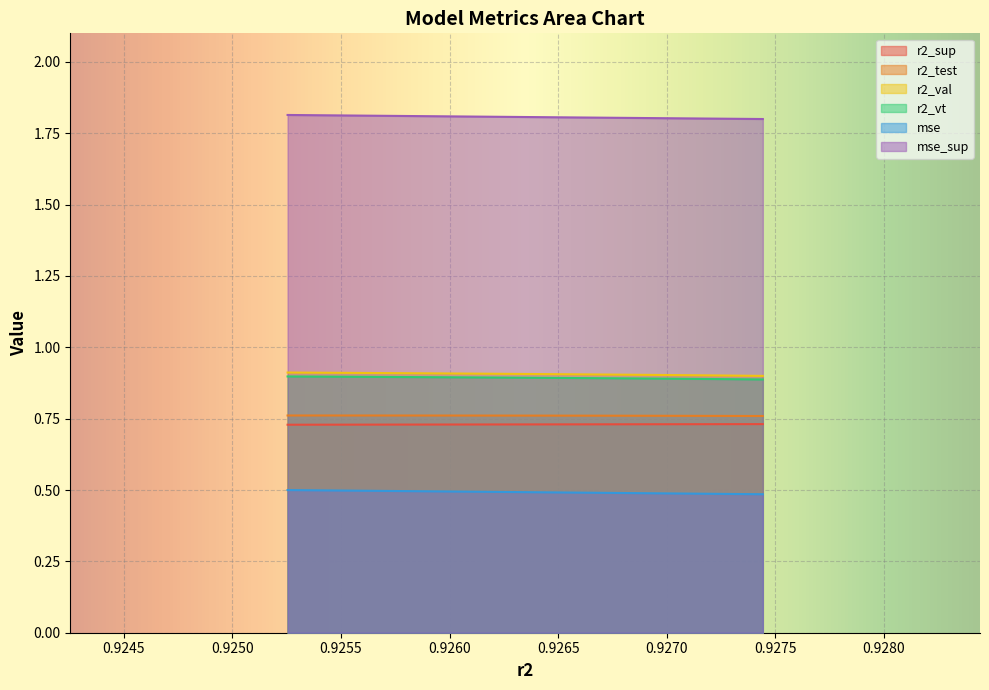

True or false: r2_test and mse_sup intersect in this chart.

False